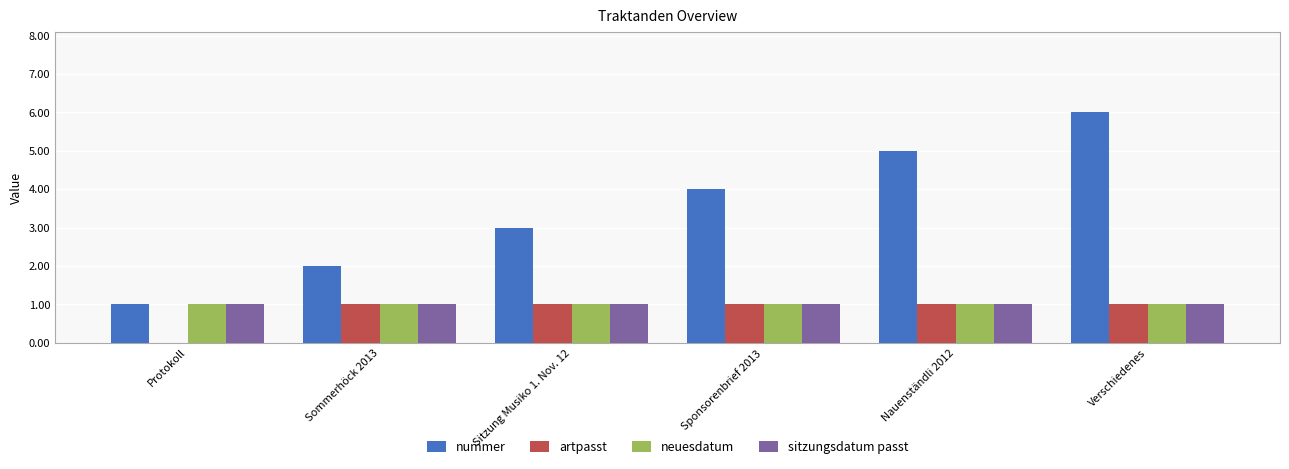

Between Sommerhöck 2013 and Verschiedenes, which series saw the biggest shift?

nummer